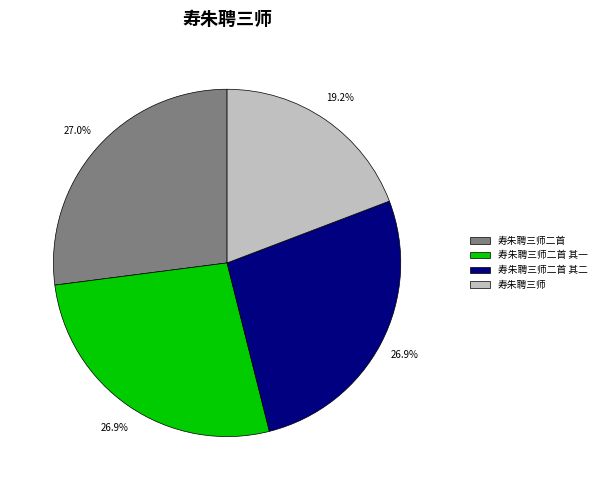

Does 寿朱聘三师二首 其二 represent more than half of the total?

No